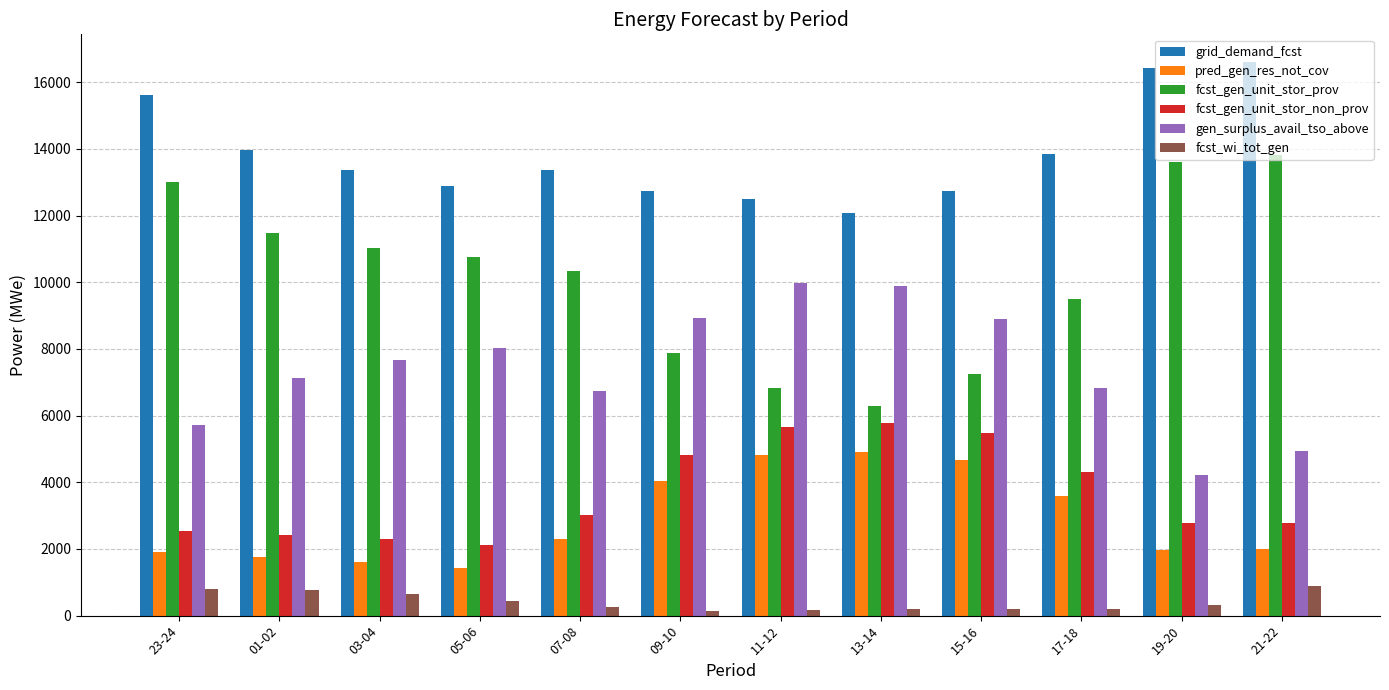

What is the sum of all fcst_wi_tot_gen values?

4980